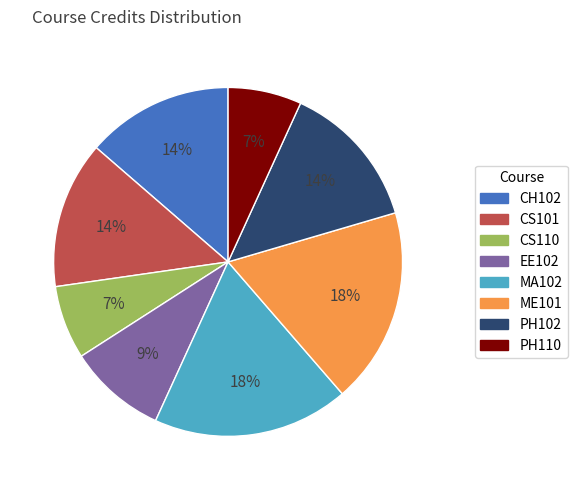

How many slices are in this pie chart?

8